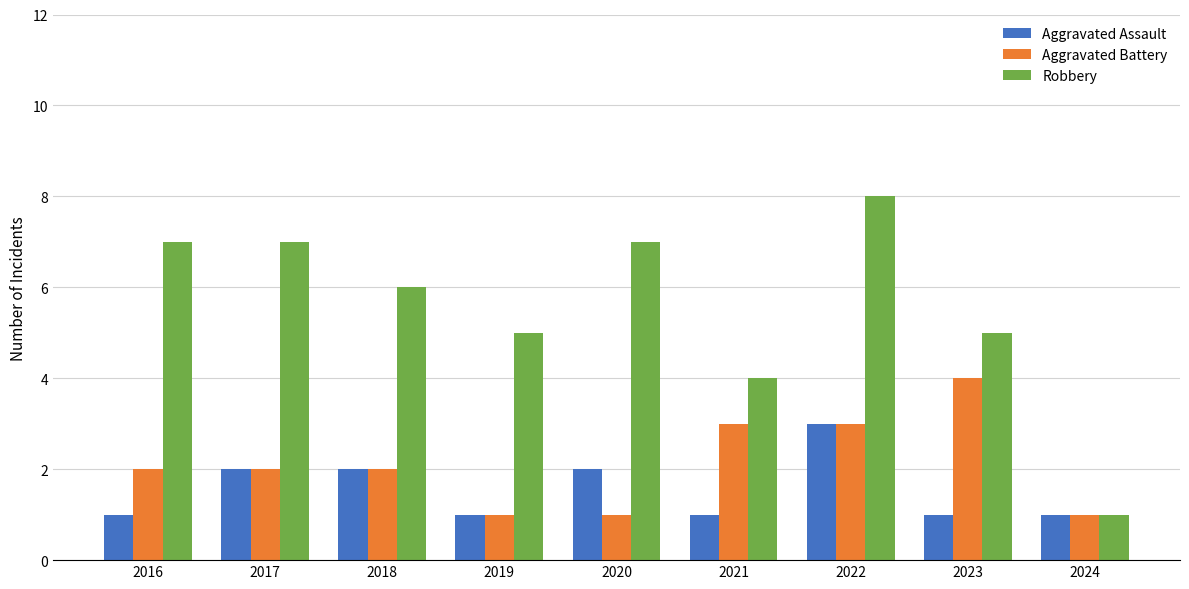

Reading right to left, what are all the values shown in this chart?

Aggravated Assault: 1	1	3	1	2	1	2	2	1
Aggravated Battery: 1	4	3	3	1	1	2	2	2
Robbery: 1	5	8	4	7	5	6	7	7